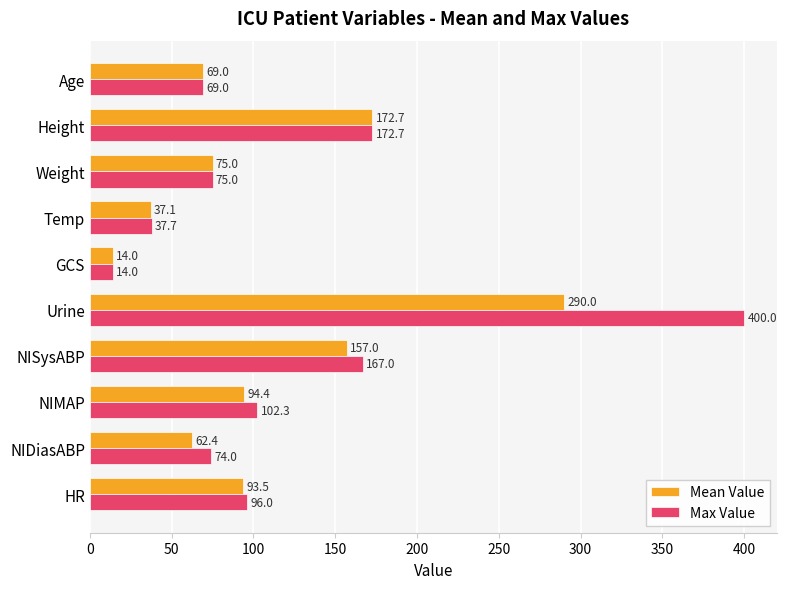

Is it true that Mean Value equals 69.0 at Age?

True